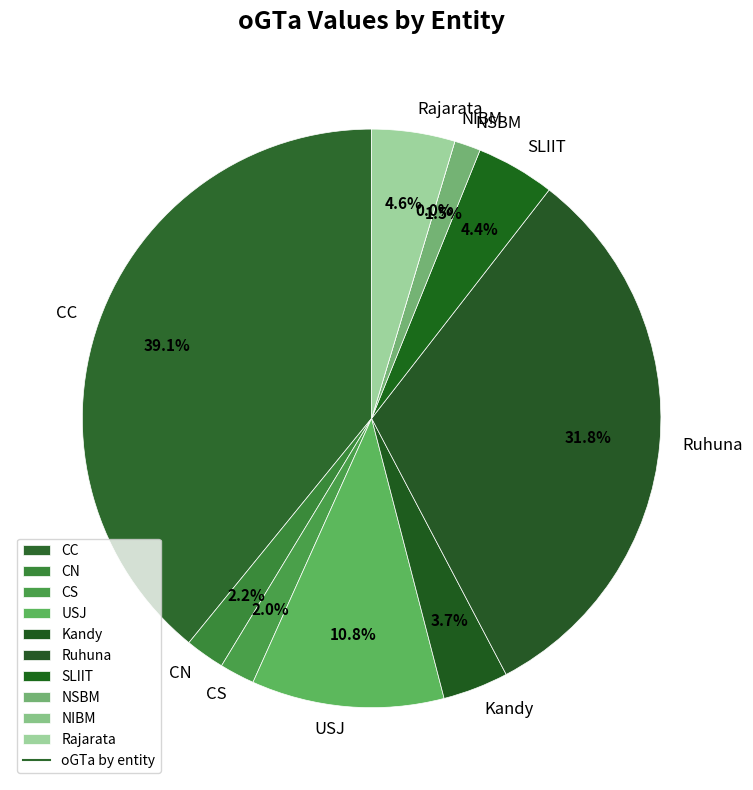

Rank the categories by value from highest to lowest.

CC, Ruhuna, USJ, Rajarata, SLIIT, Kandy, CN, CS, NSBM, NIBM